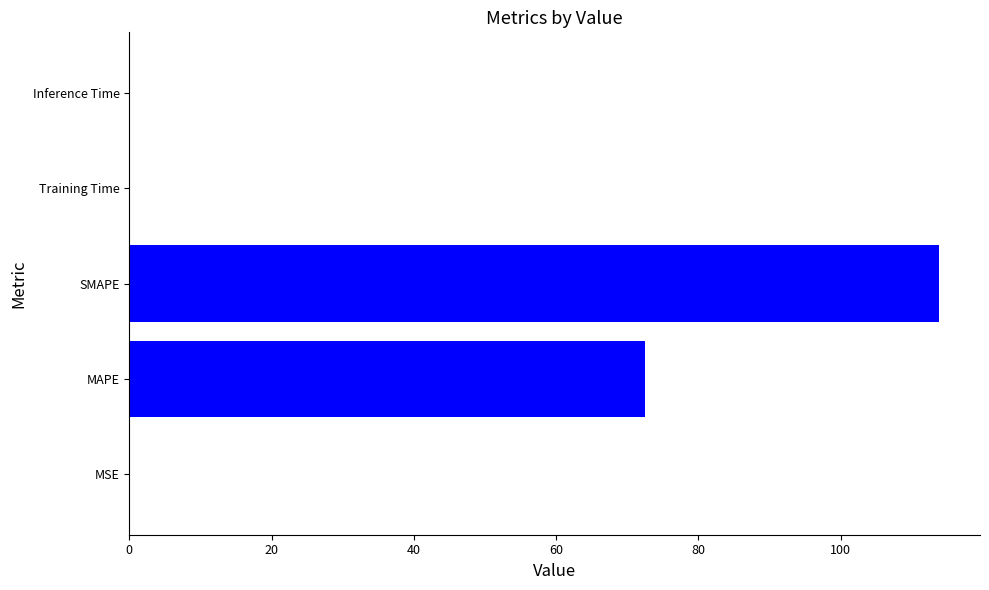

What is the greatest value displayed?

113.9